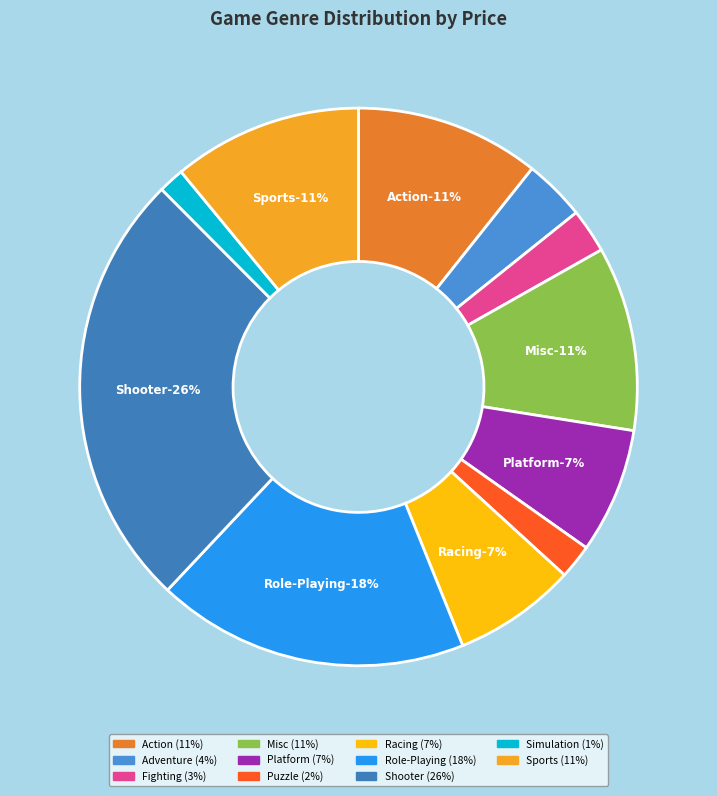

How many segments does this pie chart have?

11